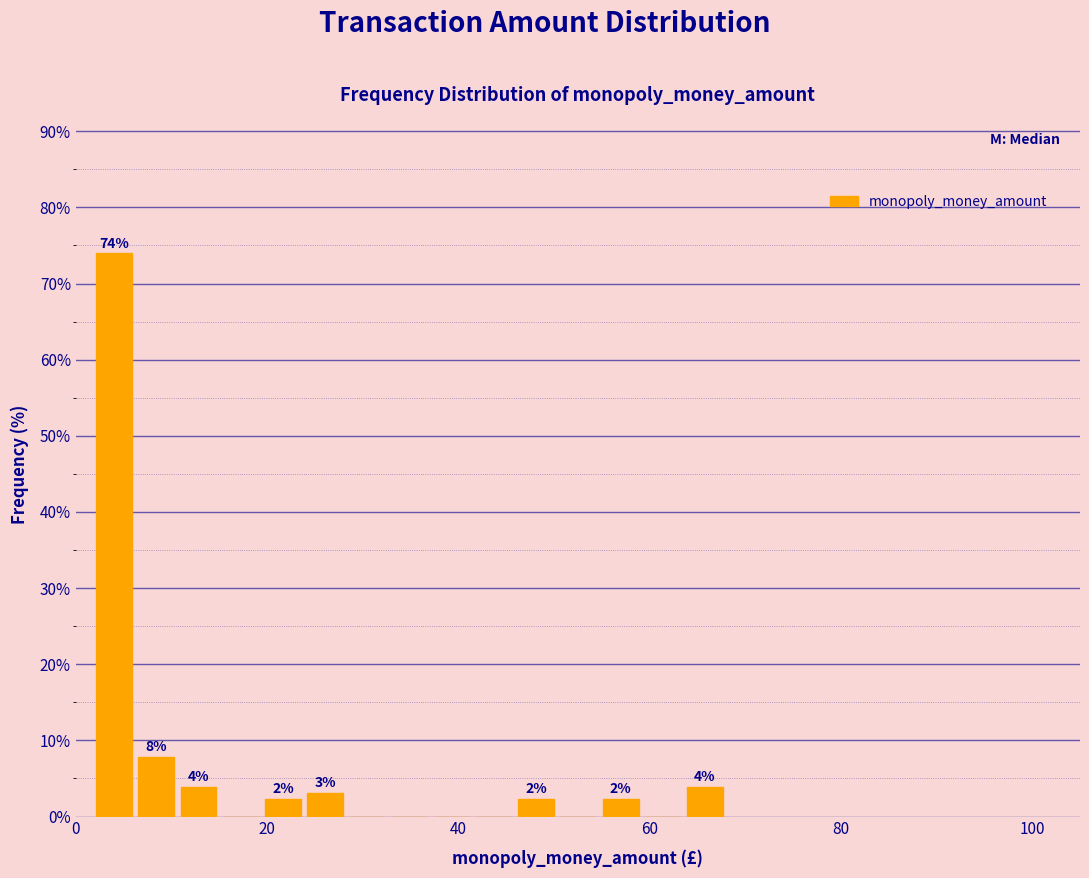

Read against the x-axis, roughly where is the centre of the tallest bar?

4